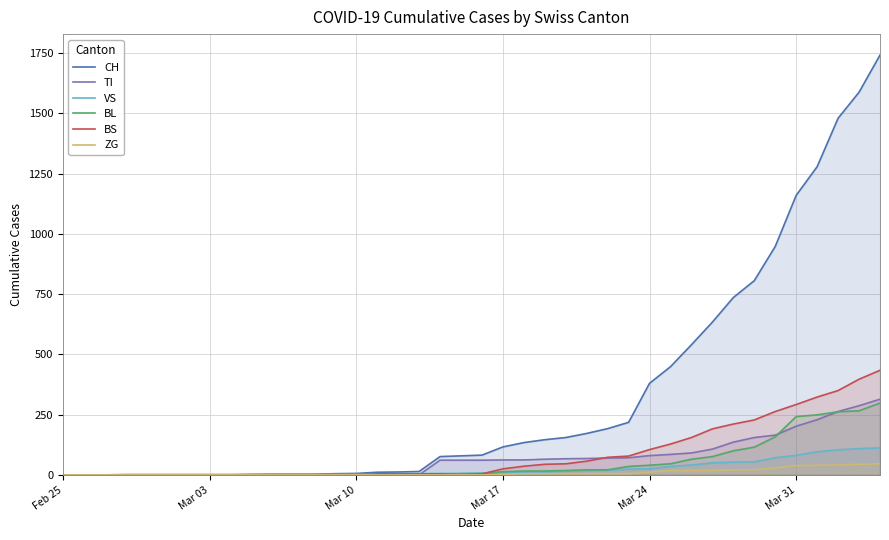

Which label corresponds to the smallest value in the chart?

Feb 25